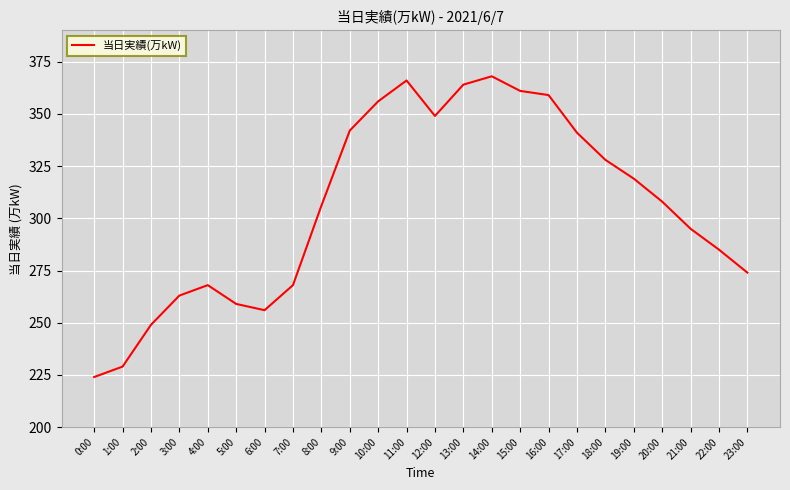

The chart shows a value of 70 at 2:00. True or false?

False